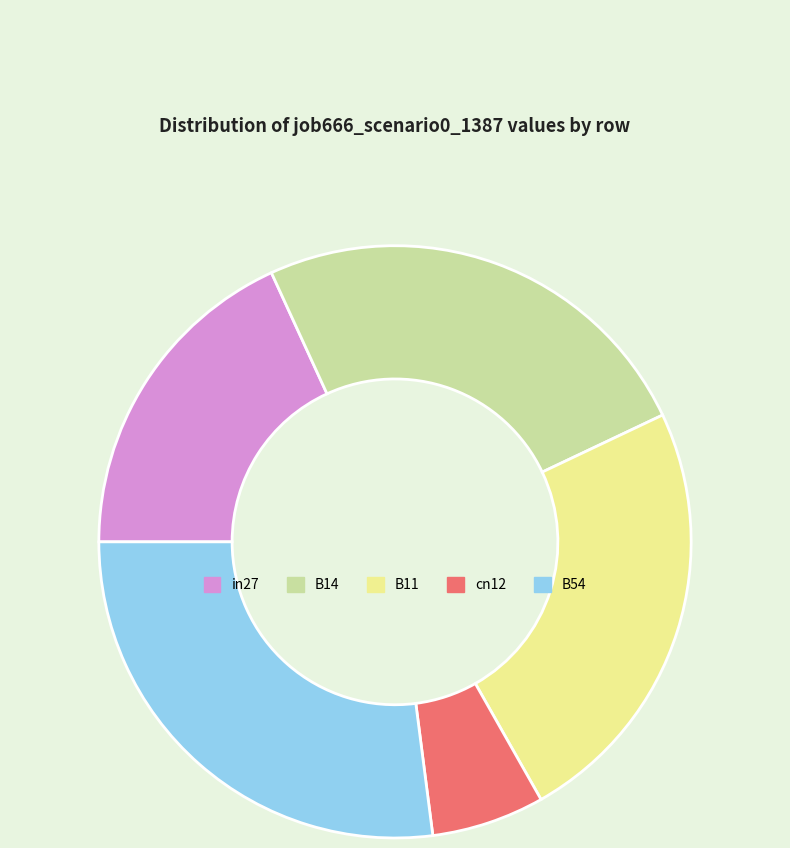

True or false: B11 accounts for 24% of the total.

True